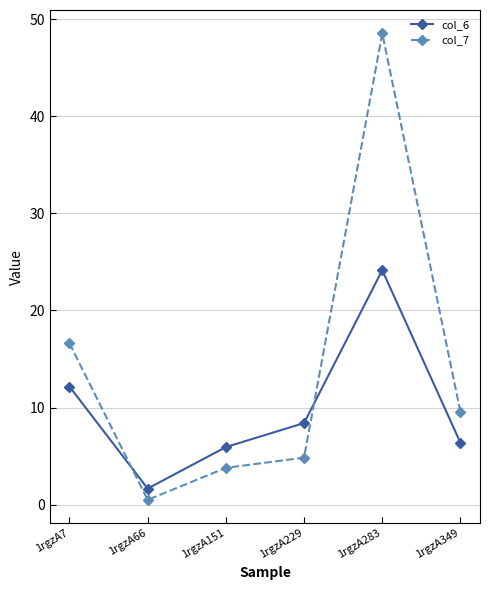

How many data points in col_6 are less than 8?

3